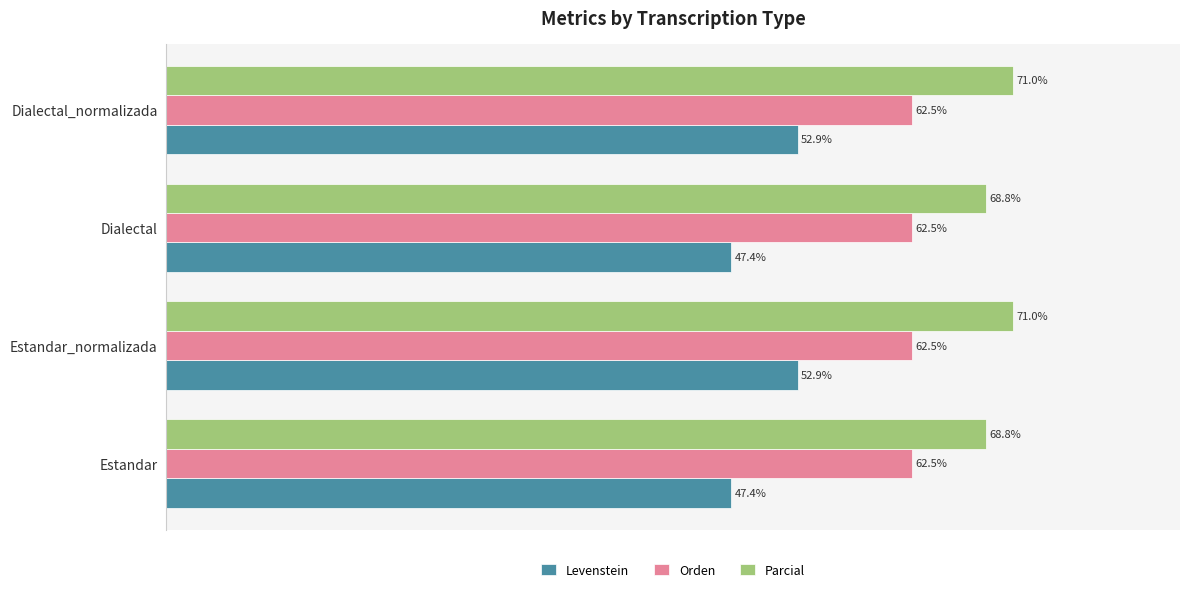

Which series has the widest spread of values?

Levenstein